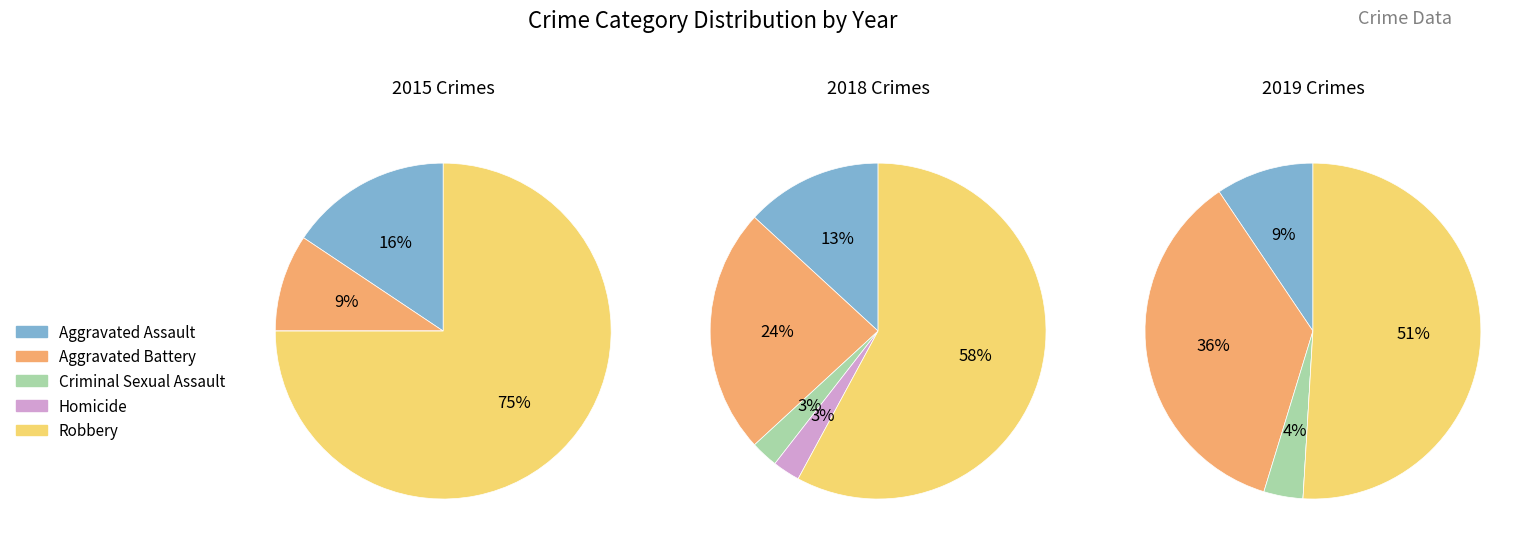

The Aggravated Assault slice represents 9% of the pie. True or false?

True